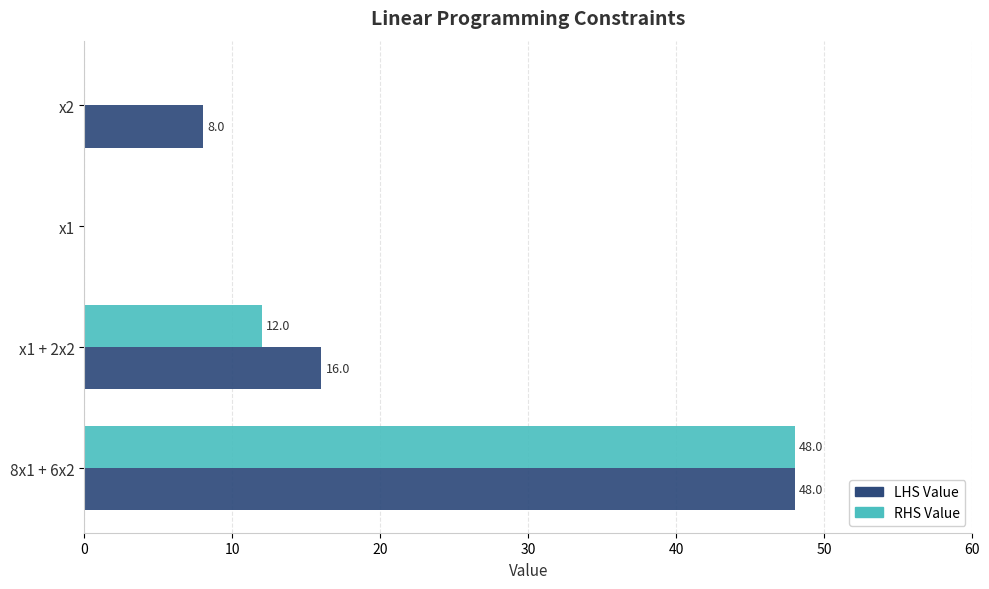

What is the total value across all series at 8x1 + 6x2?

96.0